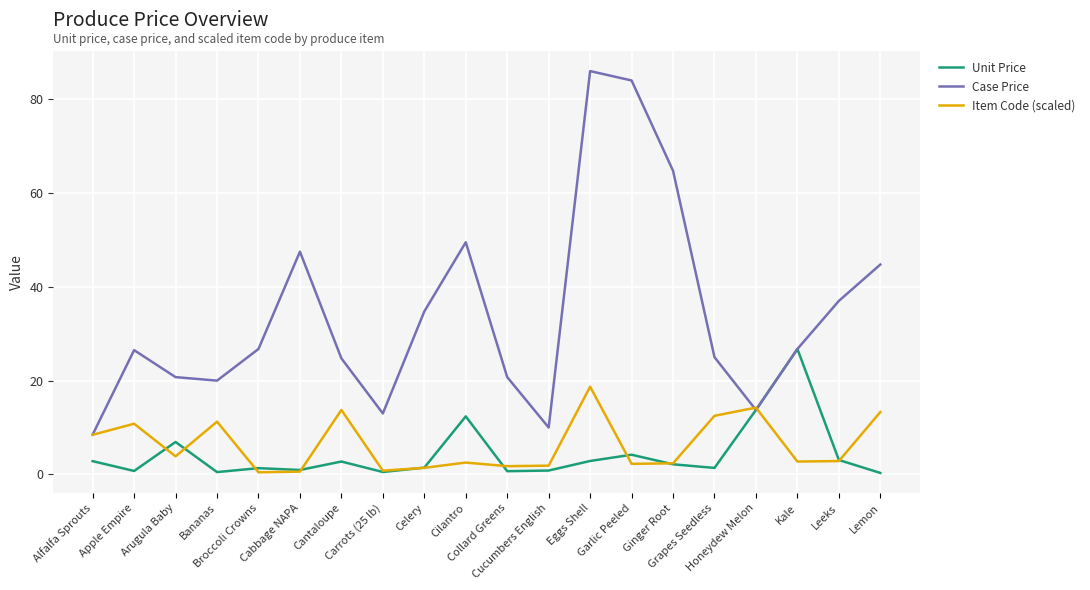

Rank the series by their maximum value, from highest to lowest.

Case Price, Unit Price, Item Code (scaled)